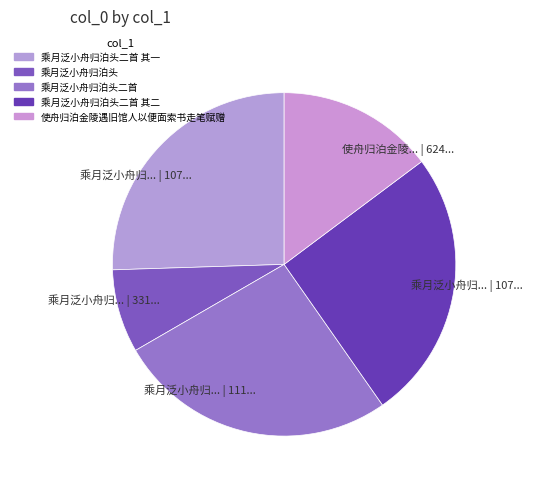

Is there a majority slice in this chart?

No